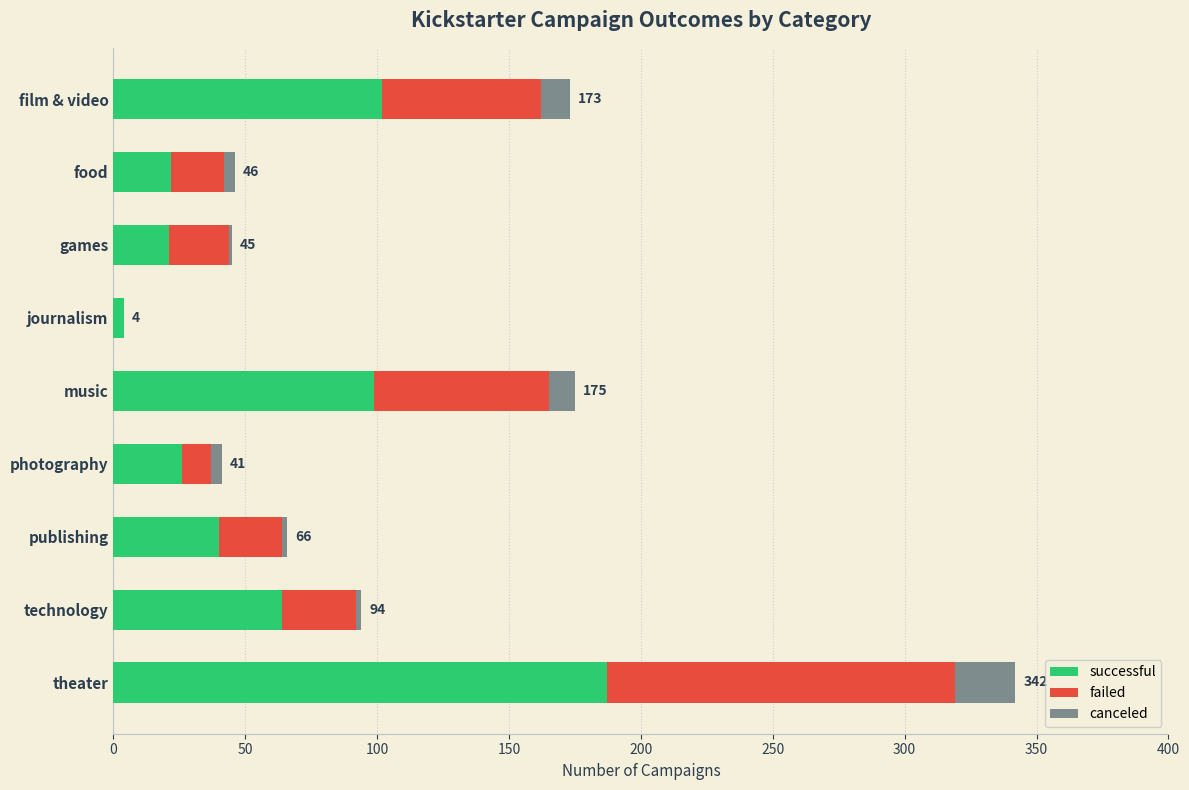

Count the number of categories in the chart.

9